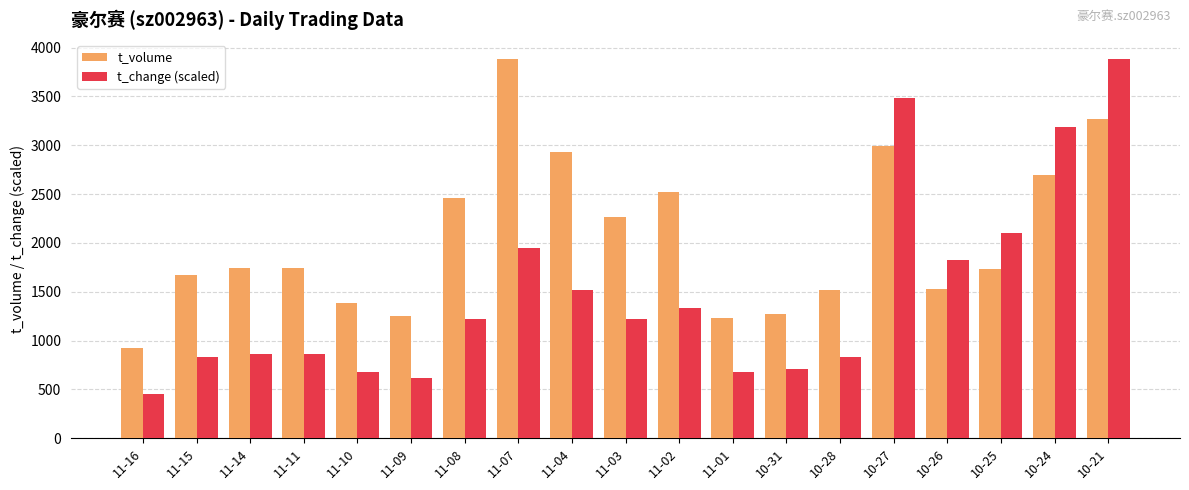

What value does the t_change (scaled) series have at 11-14?

863.6